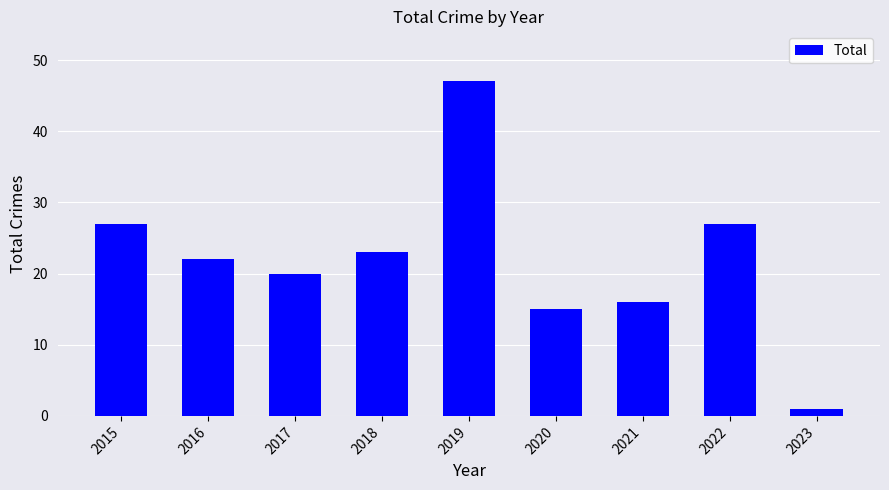

Reading left to right, list all the values displayed in this chart.

2015=27	2016=22	2017=20	2018=23	2019=47	2020=15	2021=16	2022=27	2023=1